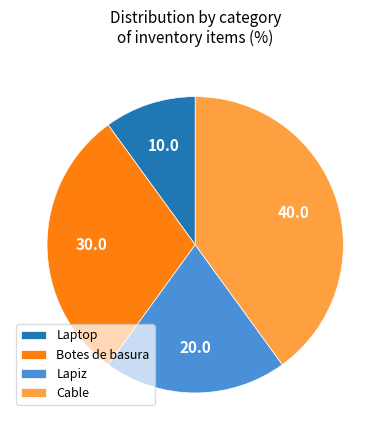

Rank the categories by value from highest to lowest.

Cable, Botes de basura, Lapiz, Laptop